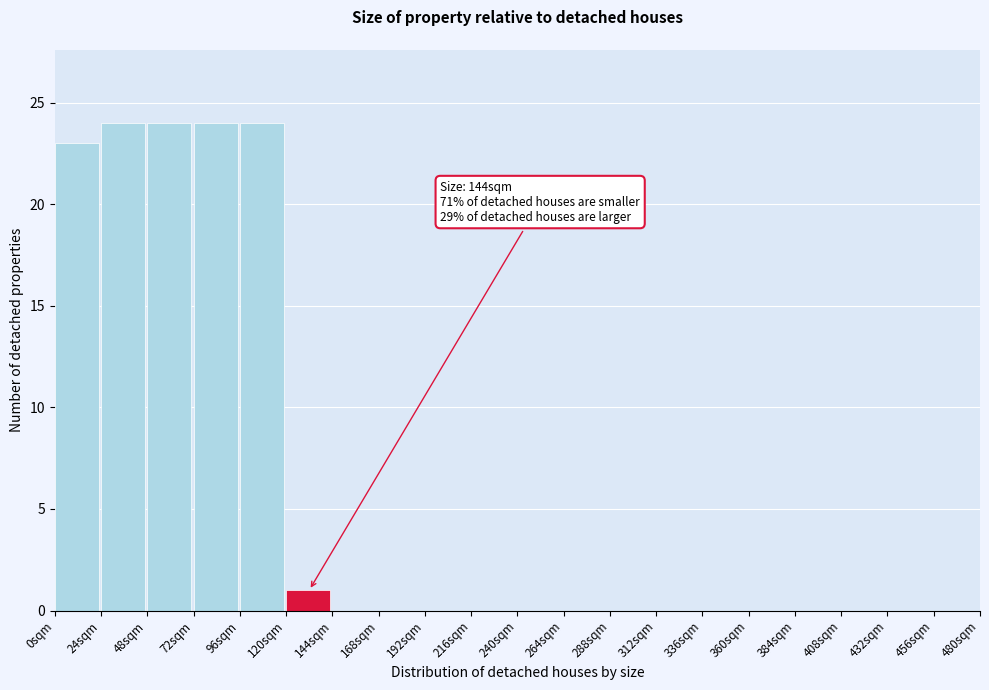

Reading right to left, list all the values displayed in this chart.

456sqm=0	432sqm=0	408sqm=0	384sqm=0	360sqm=0	336sqm=0	312sqm=0	288sqm=0	264sqm=0	240sqm=0	216sqm=0	192sqm=0	168sqm=0	144sqm=0	120sqm=1	96sqm=24	72sqm=24	48sqm=24	24sqm=24	0sqm=23